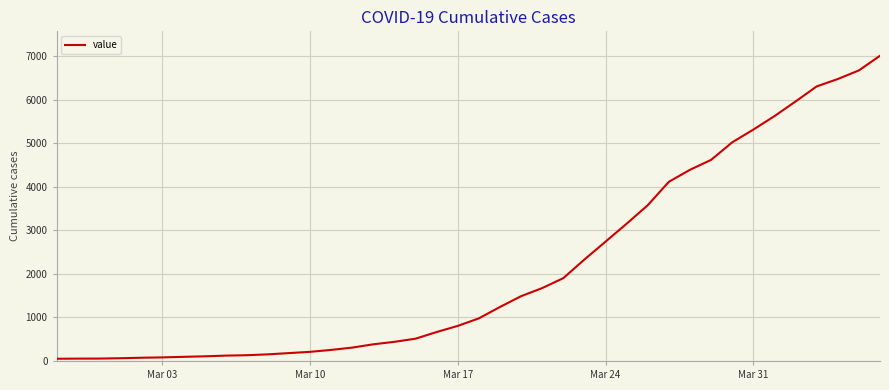

What is the maximum value shown in the chart?

7015